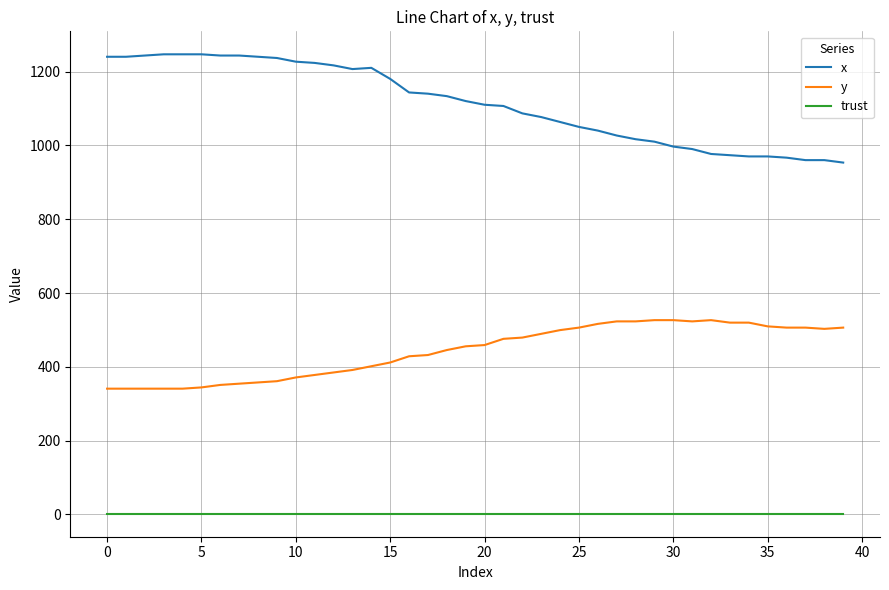

True or false: x and y intersect in this chart.

False